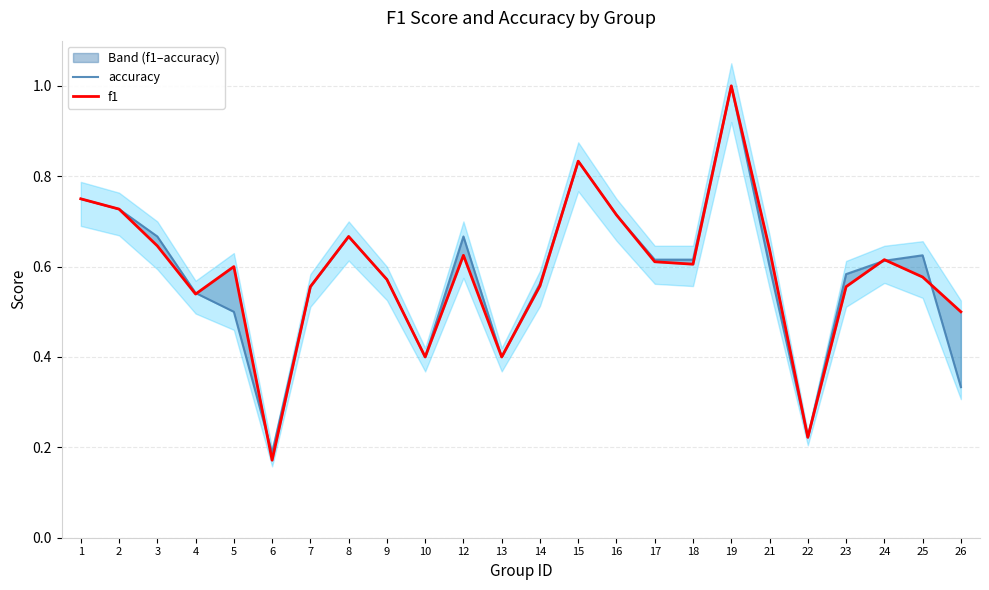

List the labels in order of f1 value, largest first.

19, 15, 1, 2, 16, 8, 3, 21, 12, 24, 17, 18, 5, 25, 9, 14, 7, 23, 4, 26, 10, 13, 22, 6